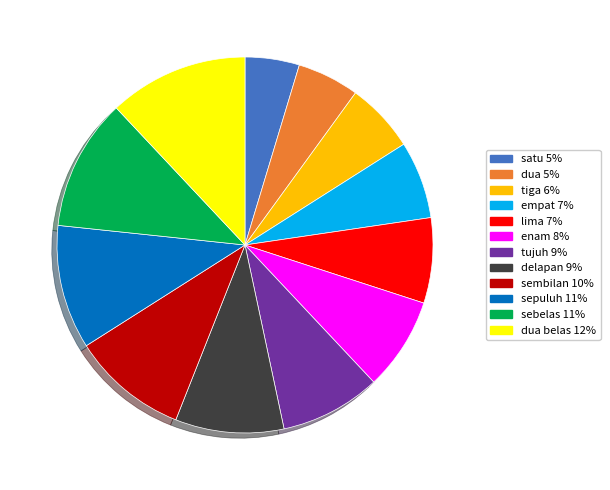

How many slices are in this pie chart?

12